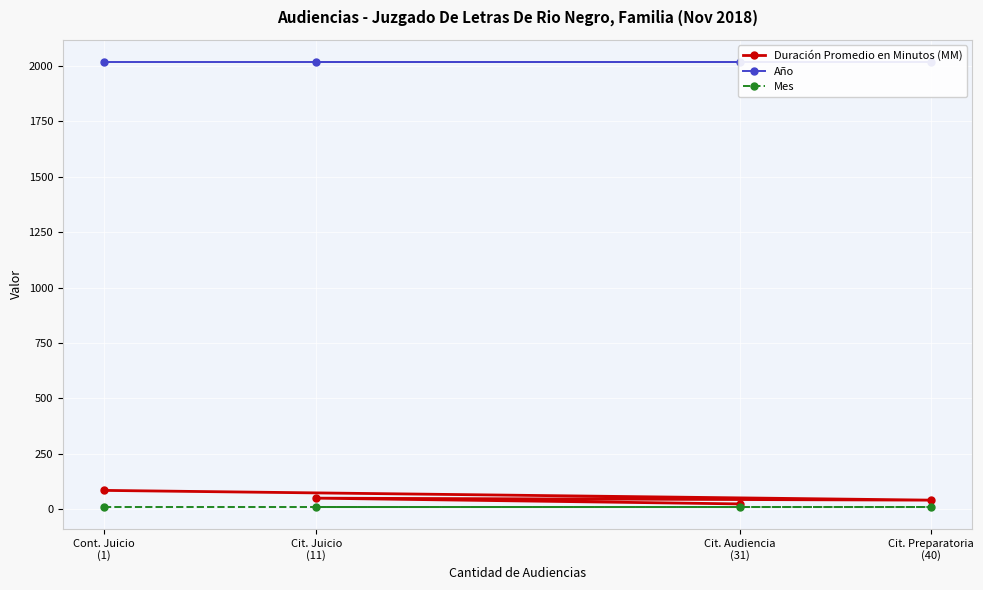

Is the value of Mes at Cit. Juicio
(11) greater than the value of Año at Cit. Juicio
(11)?

No